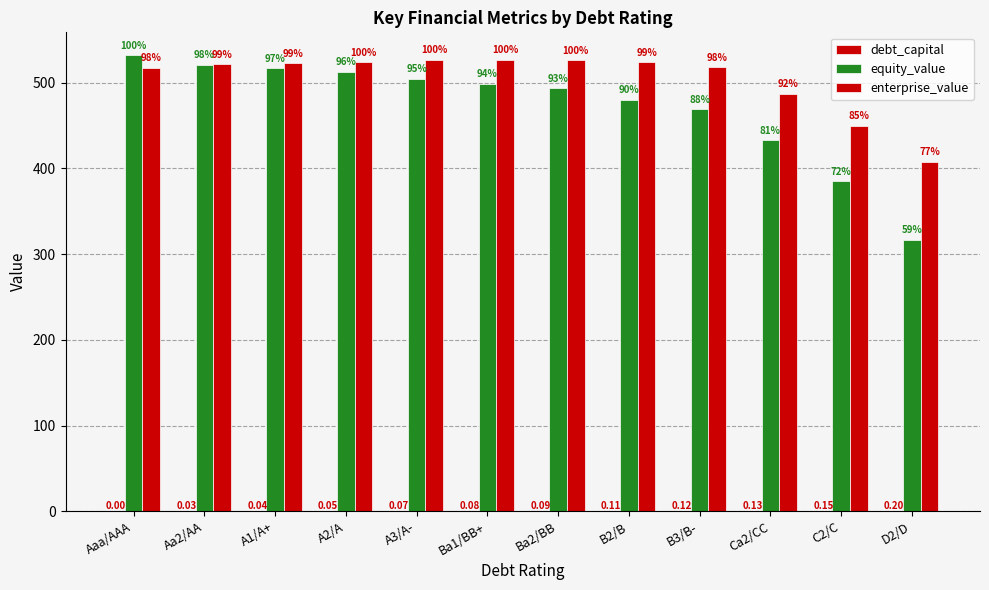

Are the bars grouped side by side (vs. stacked)?

Yes